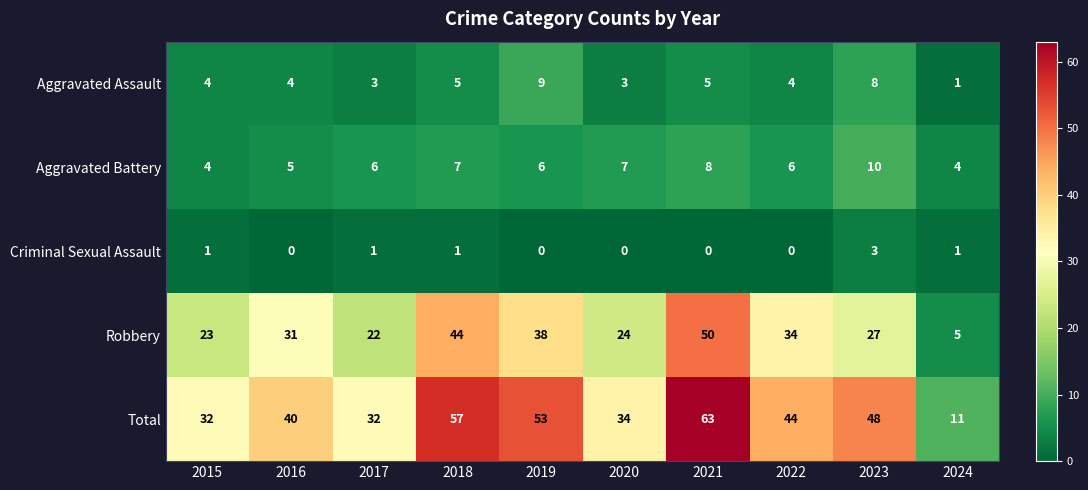

Is it true that Criminal Sexual Assault equals 1 at 2015?

True